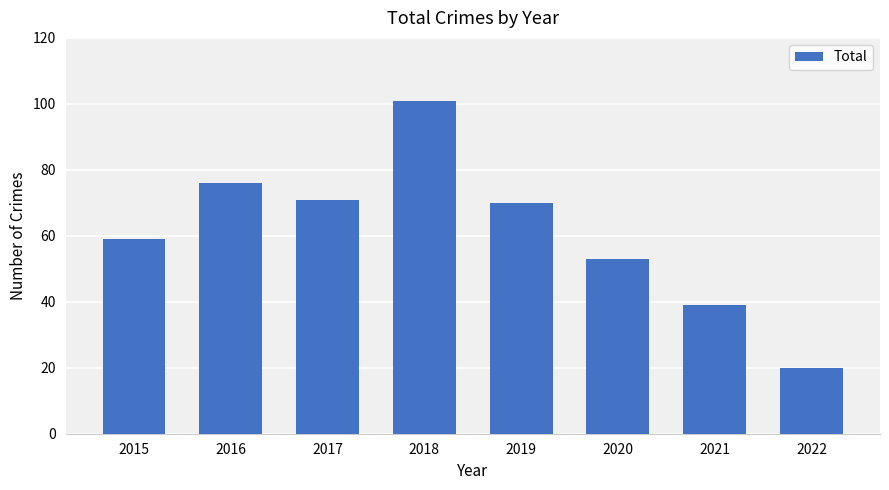

What is the average value?

61